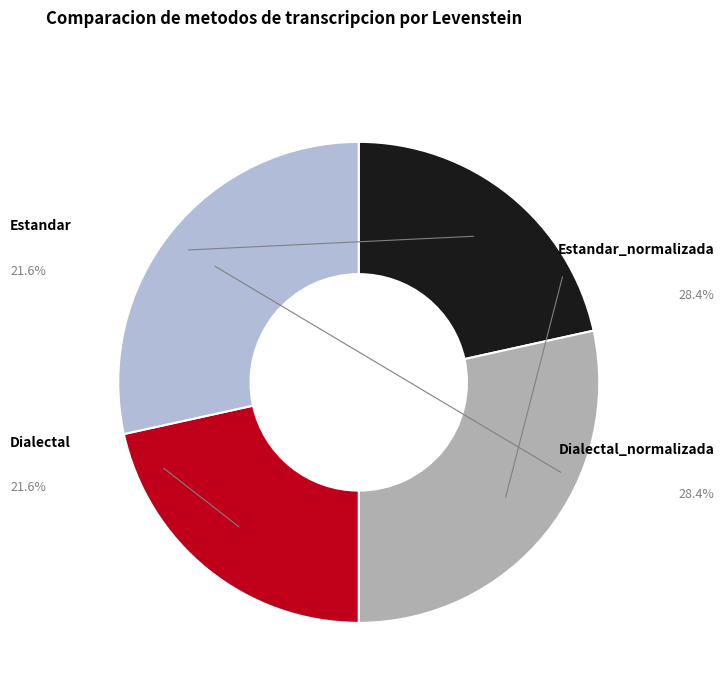

What percentage is the Estandar slice, to the nearest percent?

22%